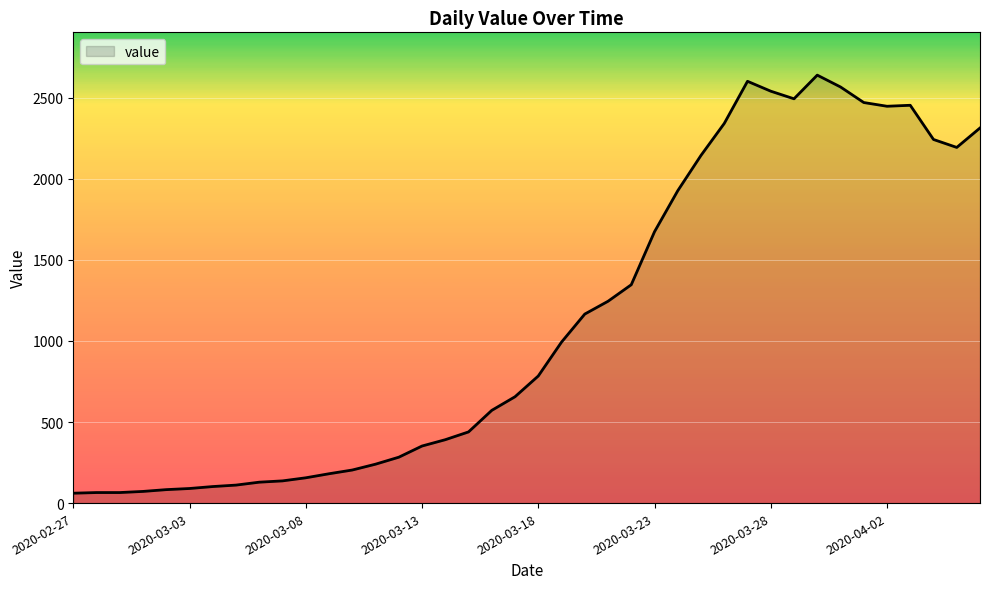

What is the difference between the maximum and minimum values?

2579